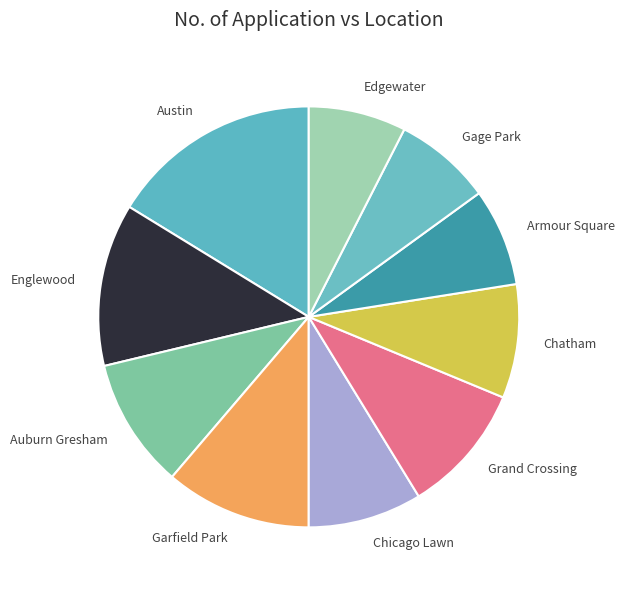

Combined, do Edgewater and Grand Crossing account for over 50%?

No